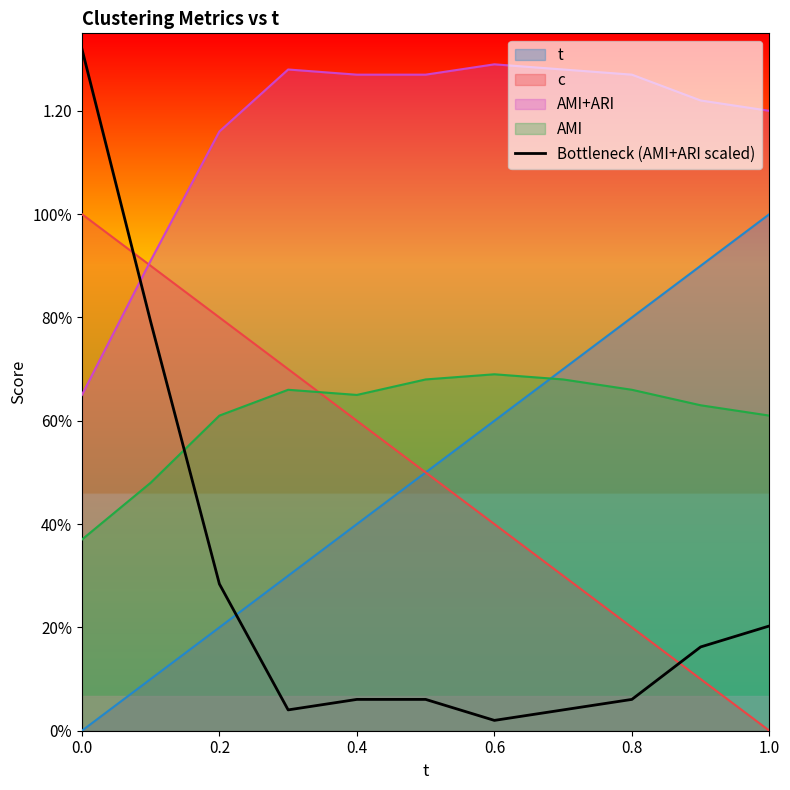

What are all the series names shown in the legend?

t, c, AMI+ARI, AMI, Bottleneck (AMI+ARI scaled)